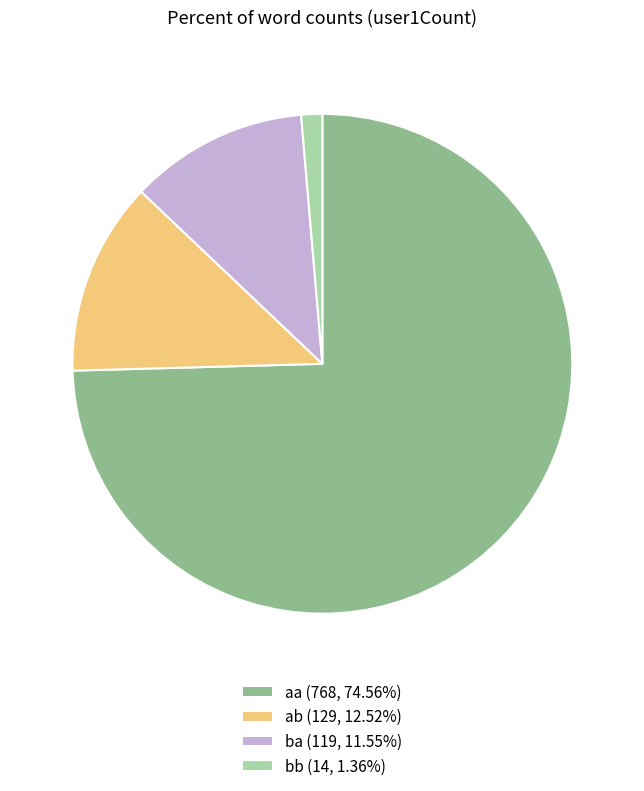

What is the ratio of the value at ab (129, 12.52%) to the value at bb (14, 1.36%)?

9.2